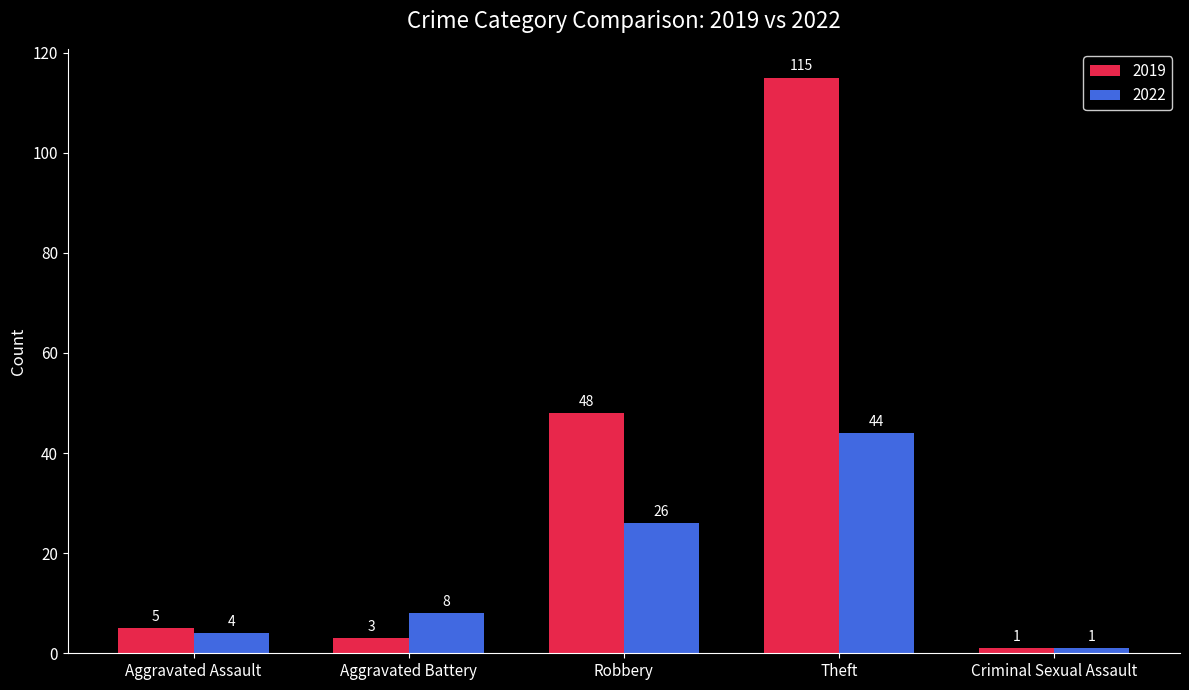

Which series has the widest spread of values?

2019